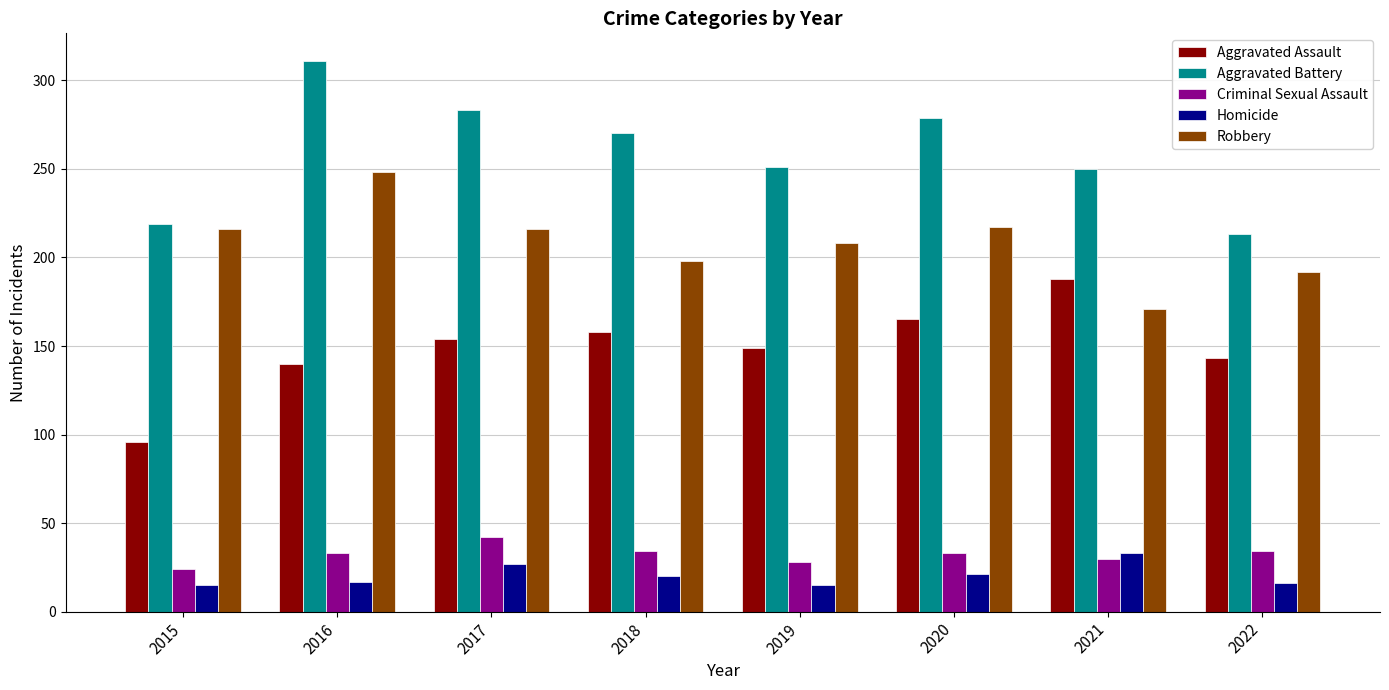

How many distinct data groups are displayed?

5